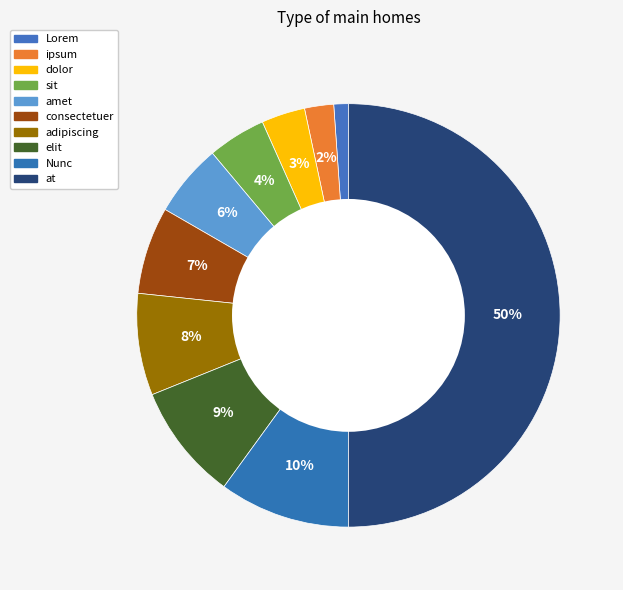

Which slice is the smallest?

Lorem